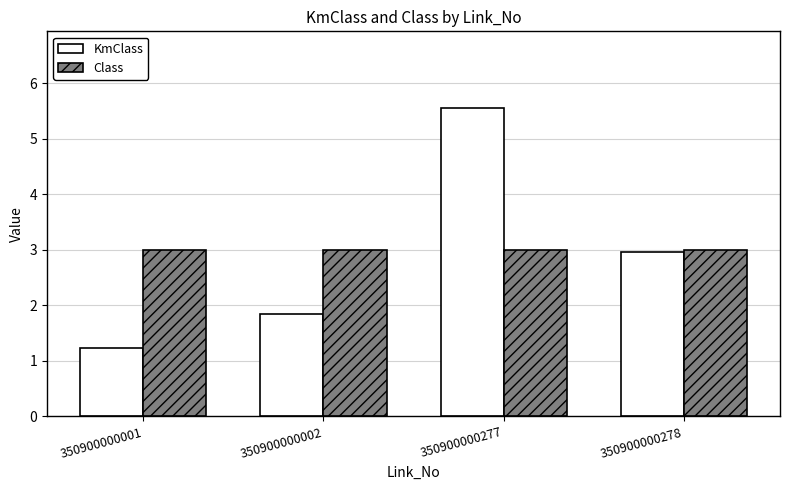

At which category is the sum across all series the highest?

350900000277